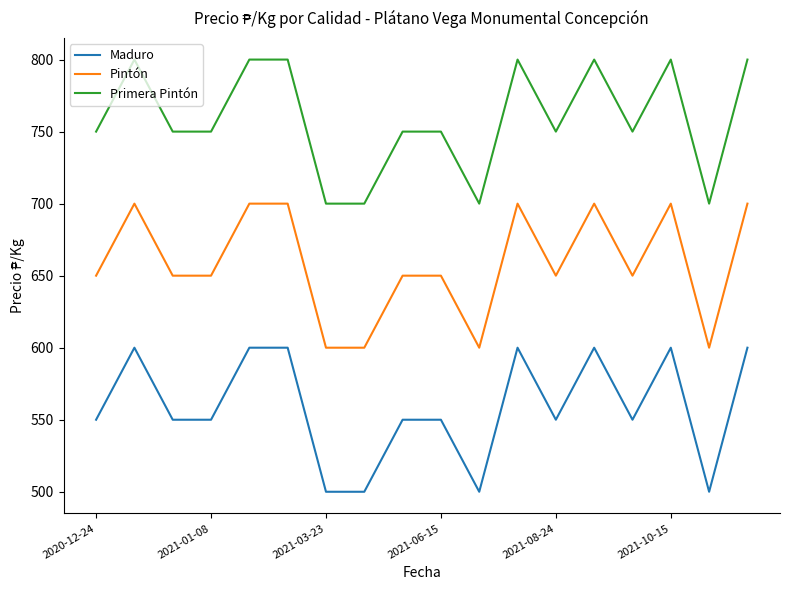

What is the highest value of the Maduro series?

600